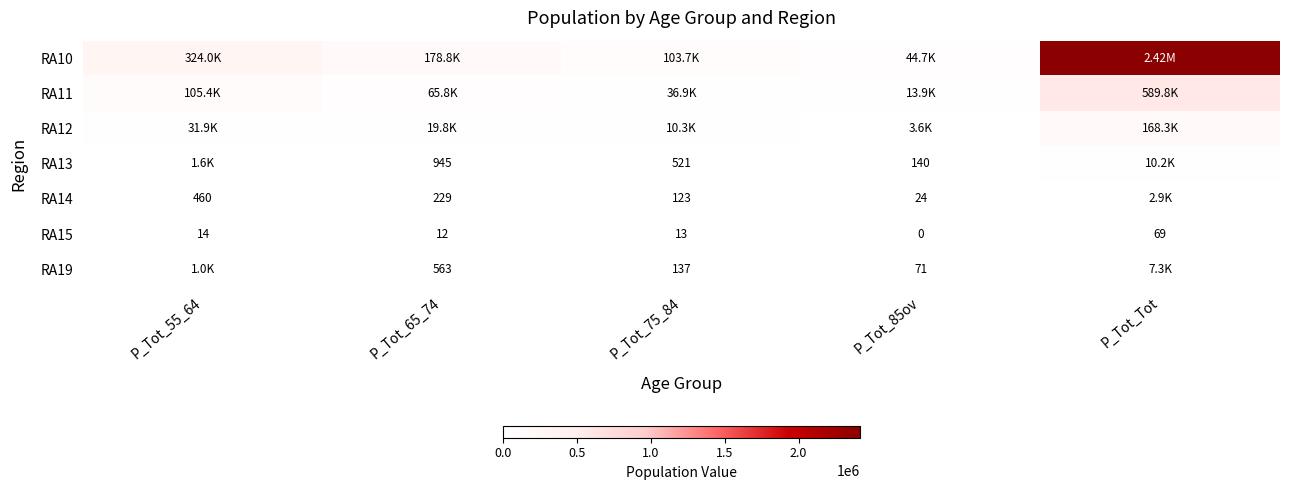

How many data points in RA15 are less than 13?

2